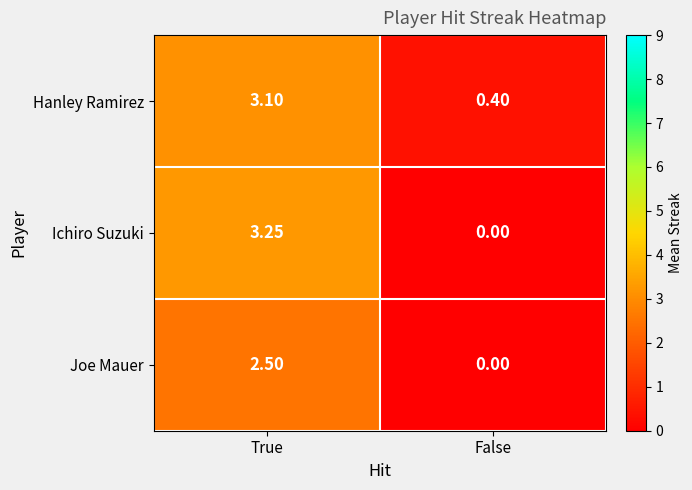

Which series has the widest spread of values?

Ichiro Suzuki